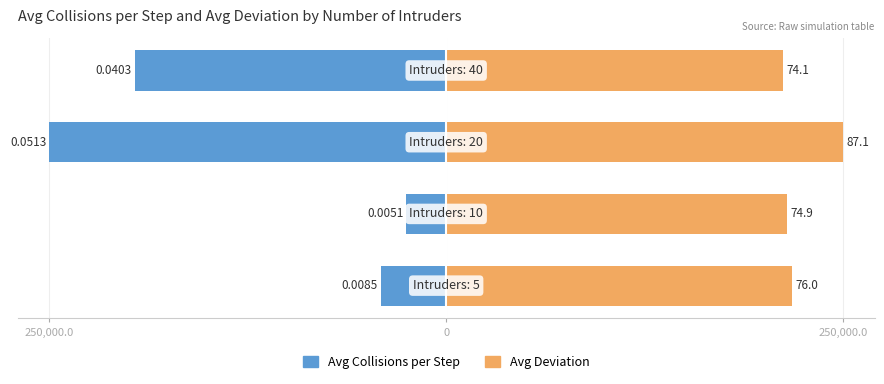

What is the sum of the Avg Collisions per Step values at 3 and 0?

-221391.4